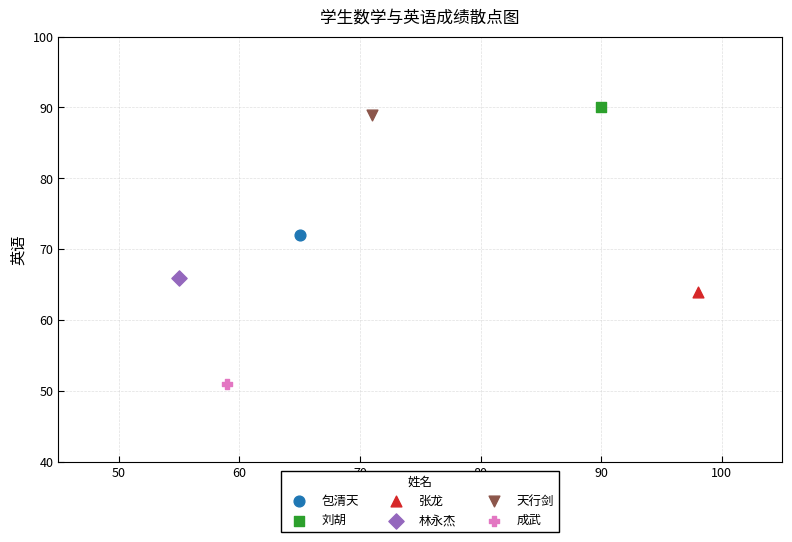

What are all the series names shown in the legend?

包清天, 刘胡, 张龙, 林永杰, 天行剑, 成武